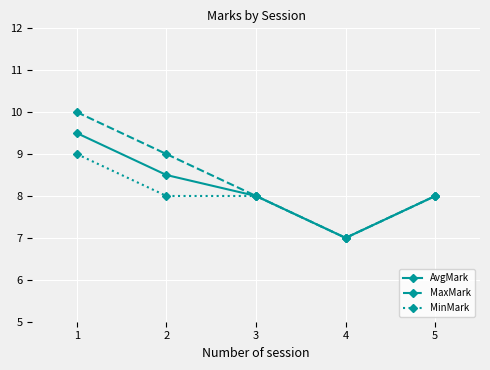

What is the value of the AvgMark point at the 1st from the left?

9.5